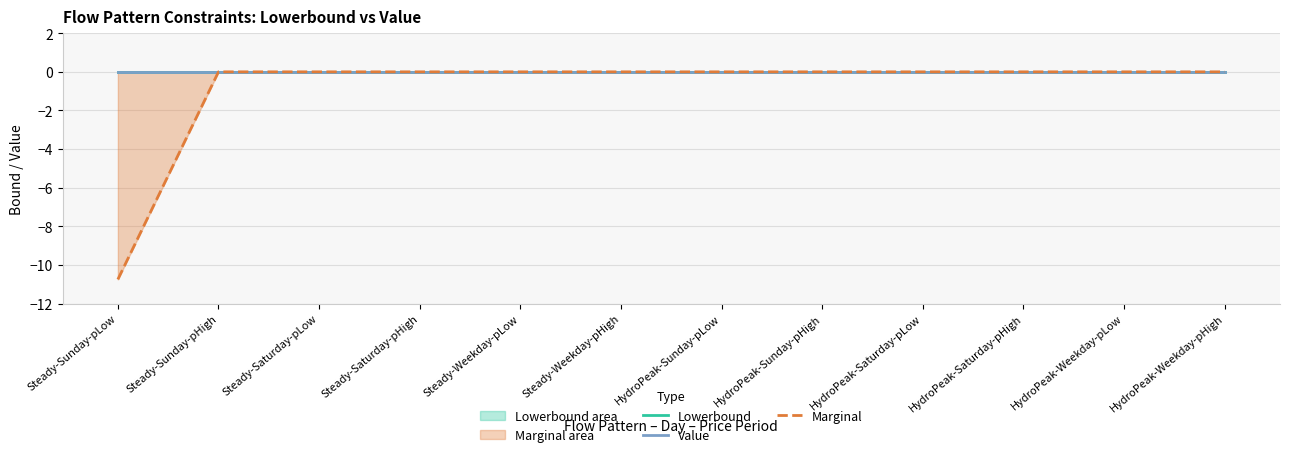

Reading left to right, transcribe all the data shown in this chart.

Lowerbound: Steady-Sunday-pLow=0.0	Steady-Sunday-pHigh=0.0	Steady-Saturday-pLow=0.0	Steady-Saturday-pHigh=0.0	Steady-Weekday-pLow=0.0	Steady-Weekday-pHigh=0.0	HydroPeak-Sunday-pLow=0.0	HydroPeak-Sunday-pHigh=0.0	HydroPeak-Saturday-pLow=0.0	HydroPeak-Saturday-pHigh=0.0	HydroPeak-Weekday-pLow=0.0	HydroPeak-Weekday-pHigh=0.0
Value: Steady-Sunday-pLow=0.0	Steady-Sunday-pHigh=0.0	Steady-Saturday-pLow=0.0	Steady-Saturday-pHigh=0.0	Steady-Weekday-pLow=0.0	Steady-Weekday-pHigh=0.0	HydroPeak-Sunday-pLow=0.0	HydroPeak-Sunday-pHigh=0.0	HydroPeak-Saturday-pLow=0.0	HydroPeak-Saturday-pHigh=0.0	HydroPeak-Weekday-pLow=0.0	HydroPeak-Weekday-pHigh=0.0
Marginal: Steady-Sunday-pLow=-10.7	Steady-Sunday-pHigh=0.0	Steady-Saturday-pLow=0.0	Steady-Saturday-pHigh=0.0	Steady-Weekday-pLow=0.0	Steady-Weekday-pHigh=0.0	HydroPeak-Sunday-pLow=0.0	HydroPeak-Sunday-pHigh=0.0	HydroPeak-Saturday-pLow=0.0	HydroPeak-Saturday-pHigh=0.0	HydroPeak-Weekday-pLow=0.0	HydroPeak-Weekday-pHigh=0.0